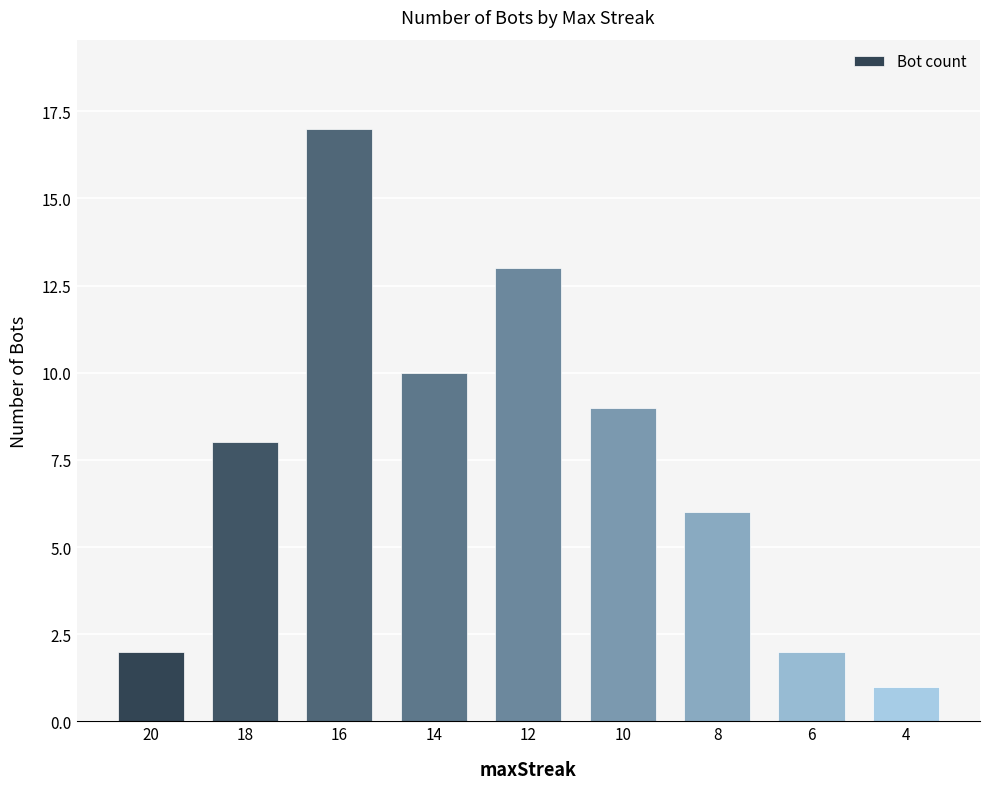

Are the bars grouped side by side (vs. stacked)?

No